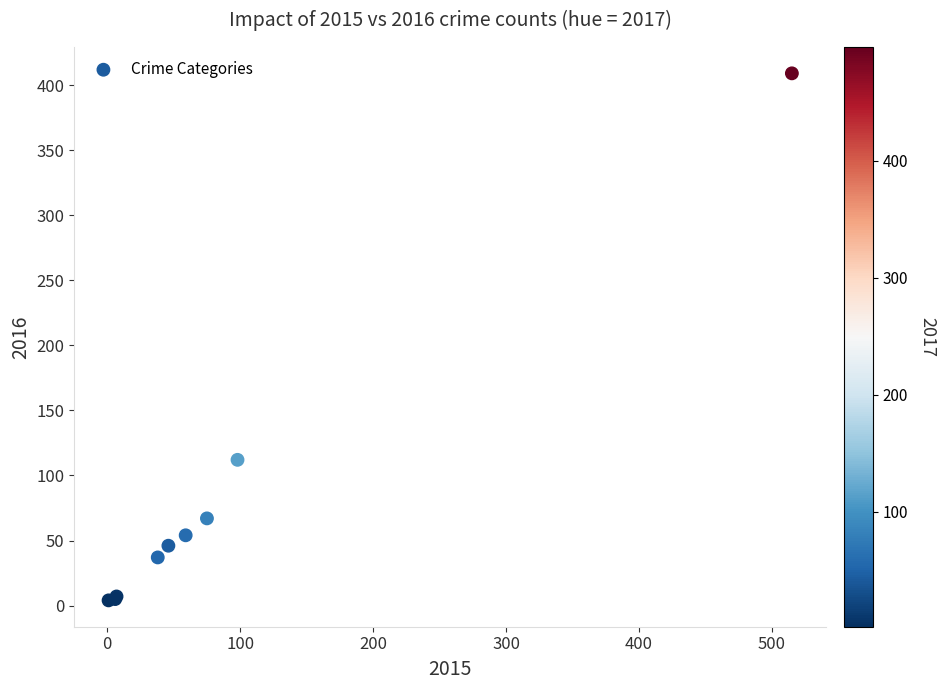

What Y value in the scatter plot is closest to 206?

112